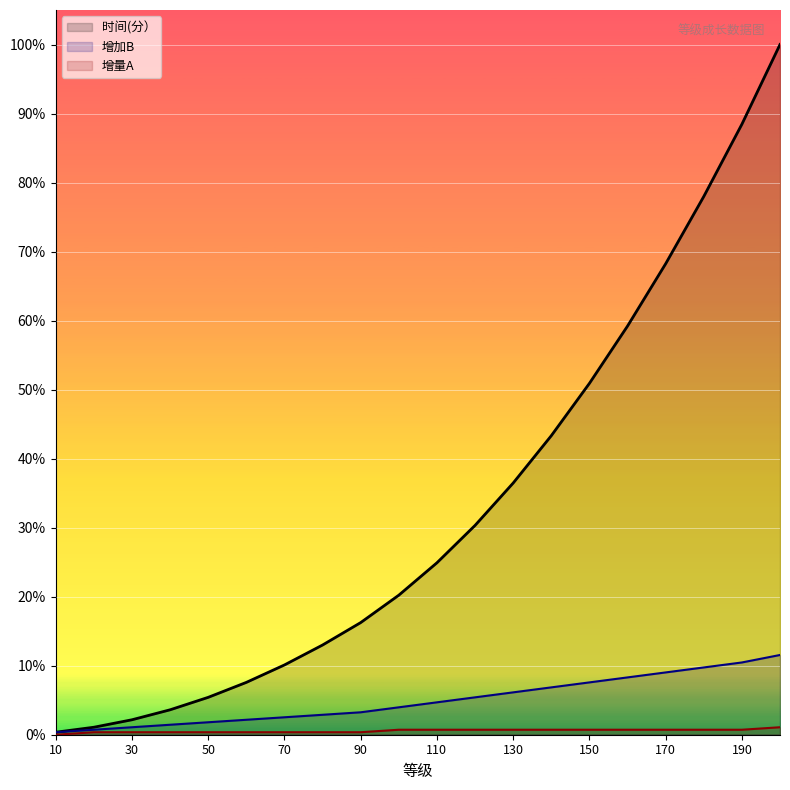

True or false: 增量A and 时间(分） intersect in this chart.

False